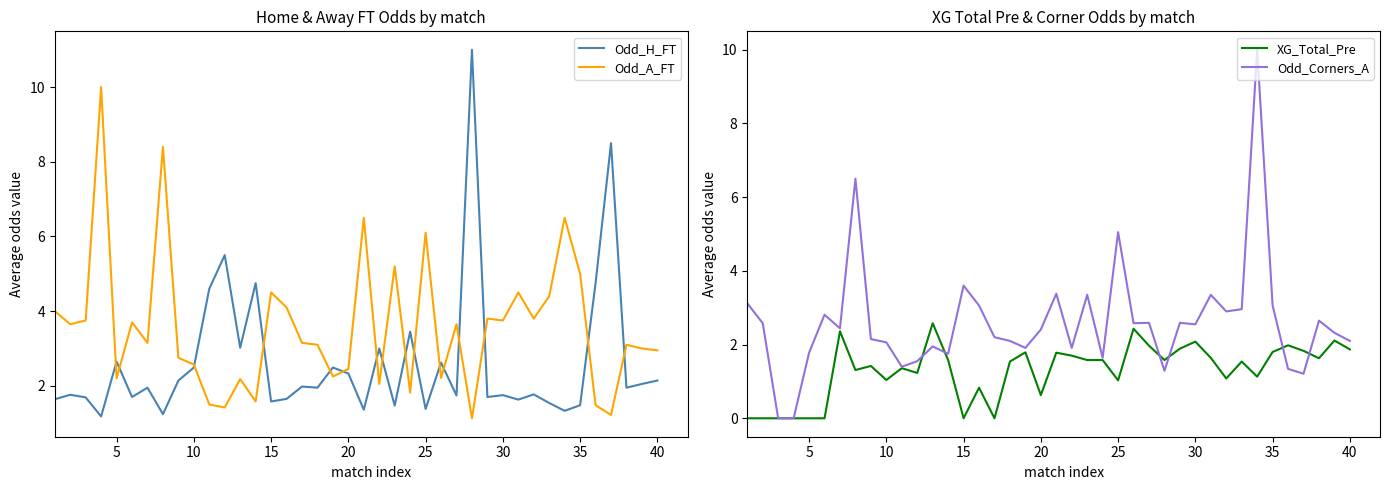

What is the lowest value of the Odd_H_FT series?

1.2